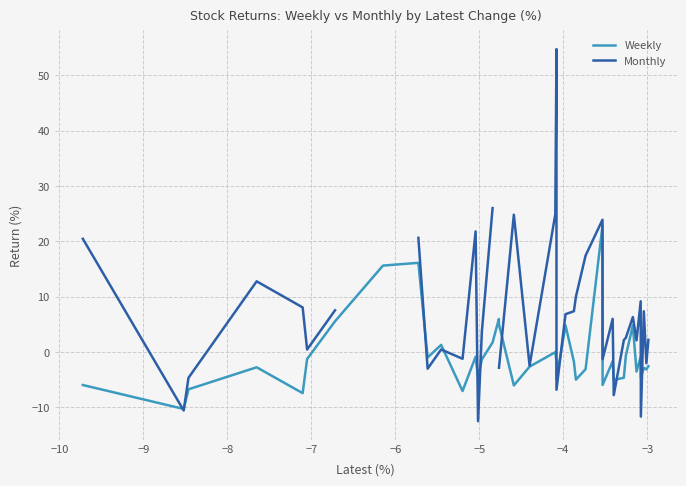

How many values in Weekly are below zero?

30